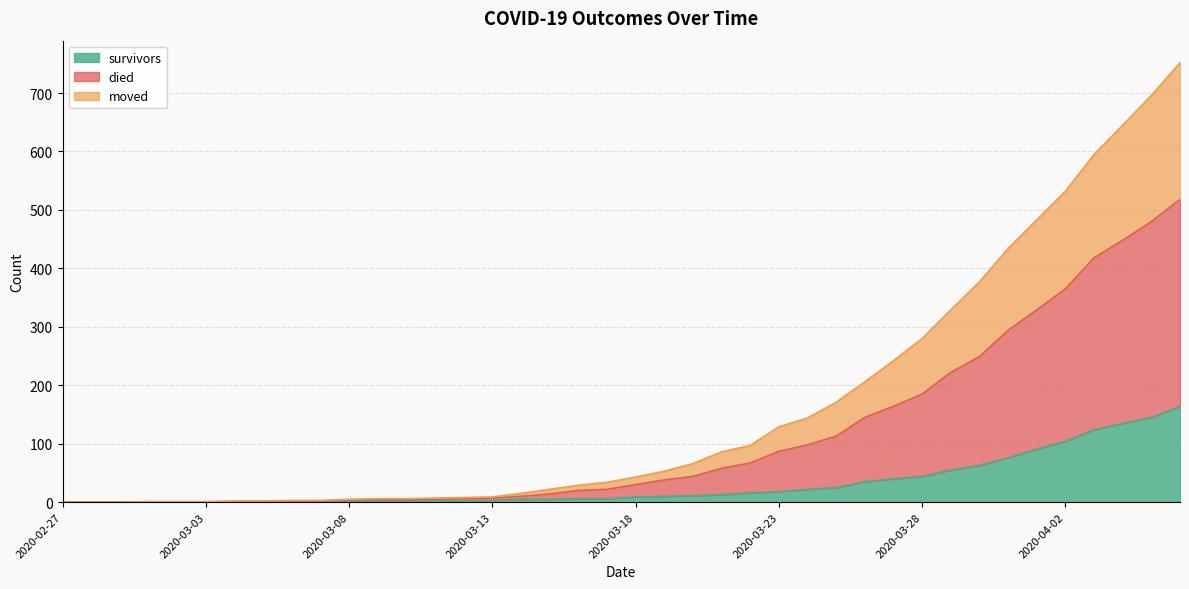

True or false: survivors and moved cross at least once.

False